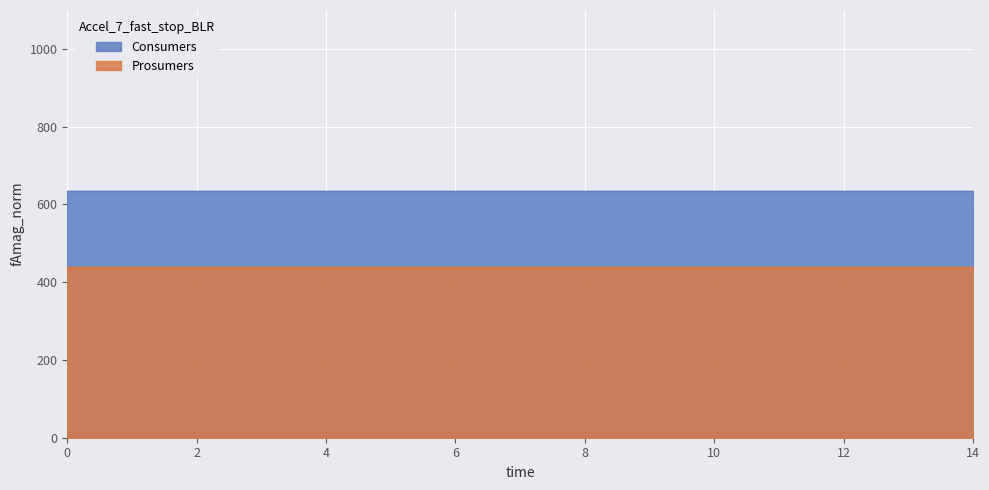

What is the maximum value shown in the chart?

635